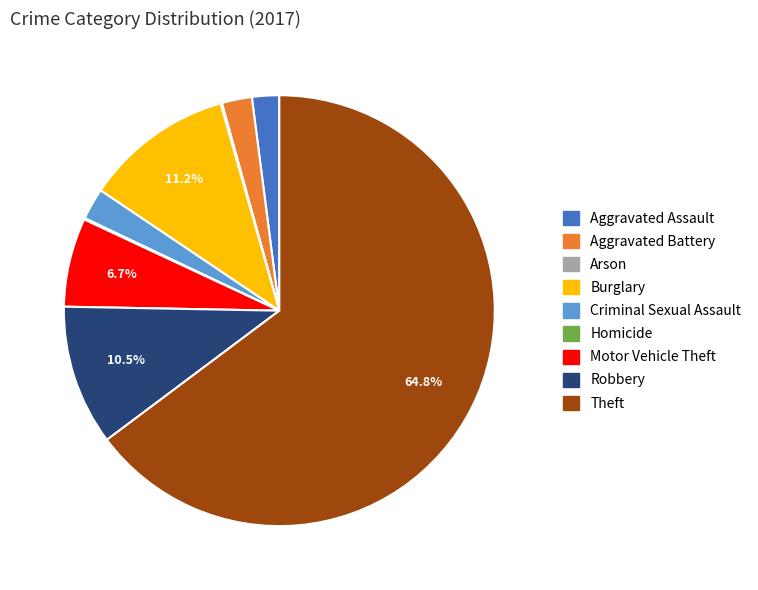

To the nearest percent, what is the combined percentage of Burglary and Motor Vehicle Theft?

18%